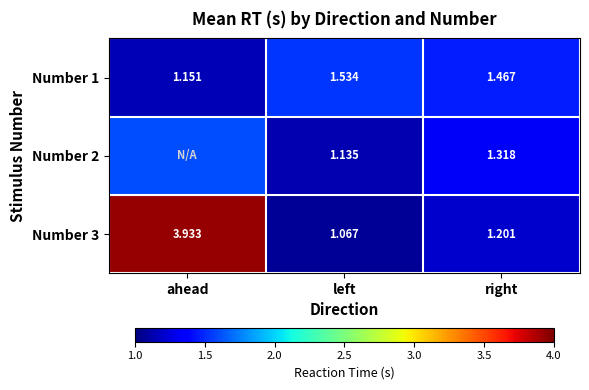

At how many categories does at least one series exceed 3?

1